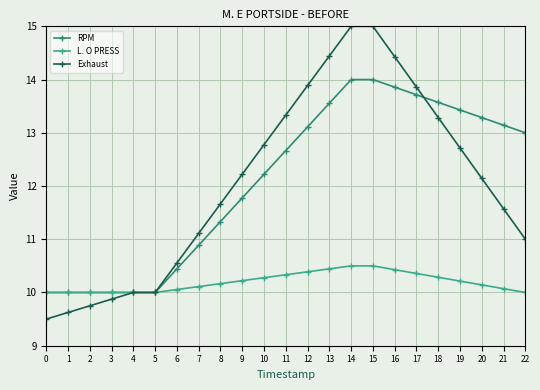

What is the highest value of the RPM series?

14.0